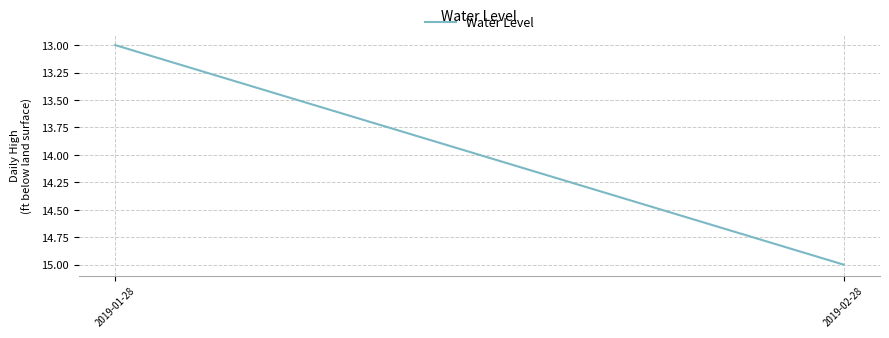

What is the sum of all values?

28